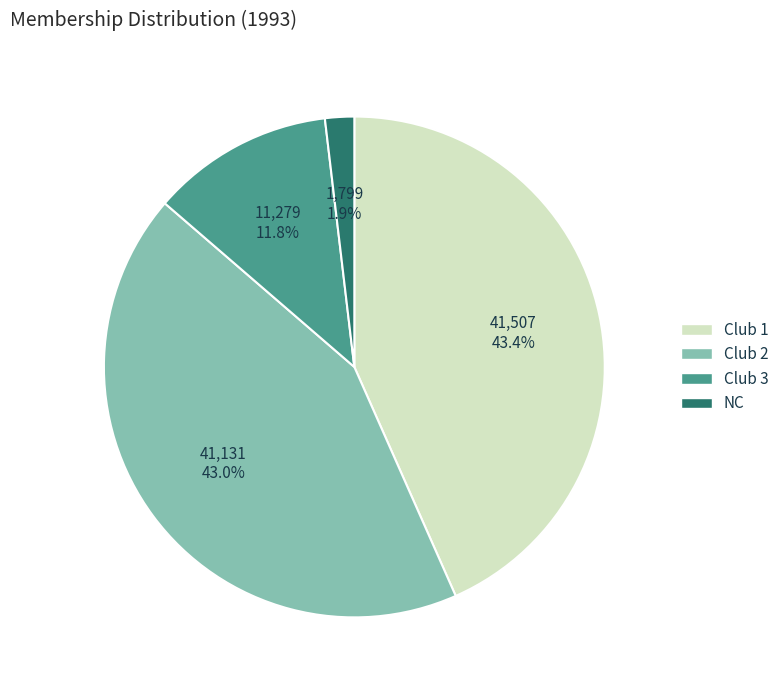

How many segments does this pie chart have?

4